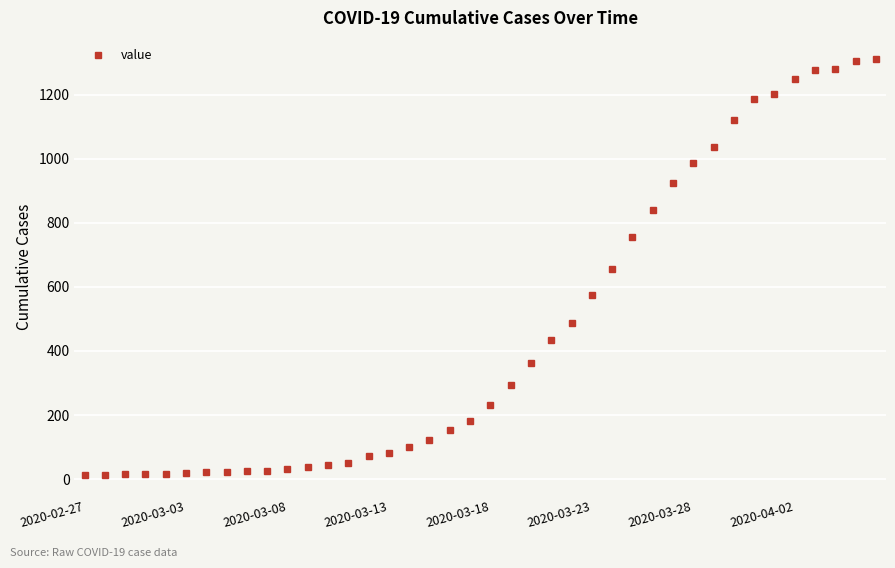

What is the difference between the maximum and minimum values?

1299